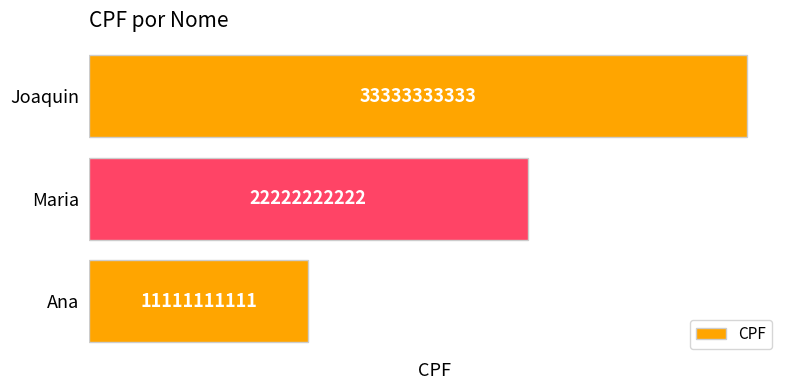

What is the sum of the values at Ana and Maria?

33333333333